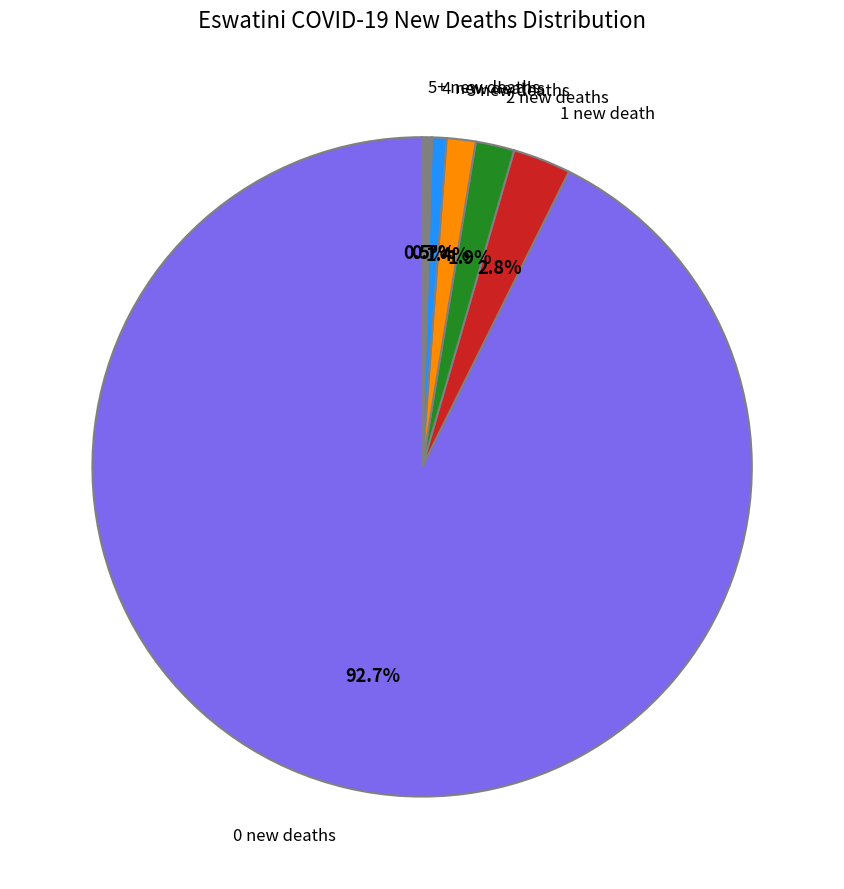

How many segments does this pie chart have?

6